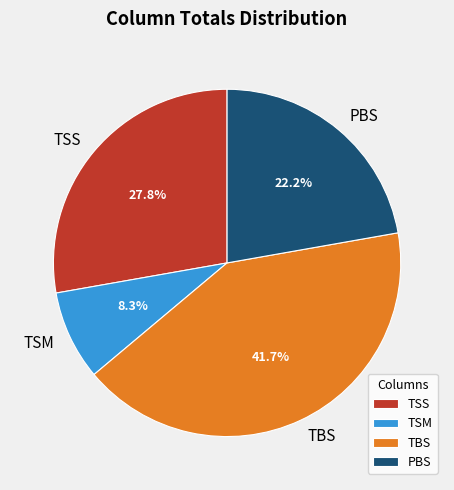

Rank the categories by value from highest to lowest.

TBS, TSS, PBS, TSM